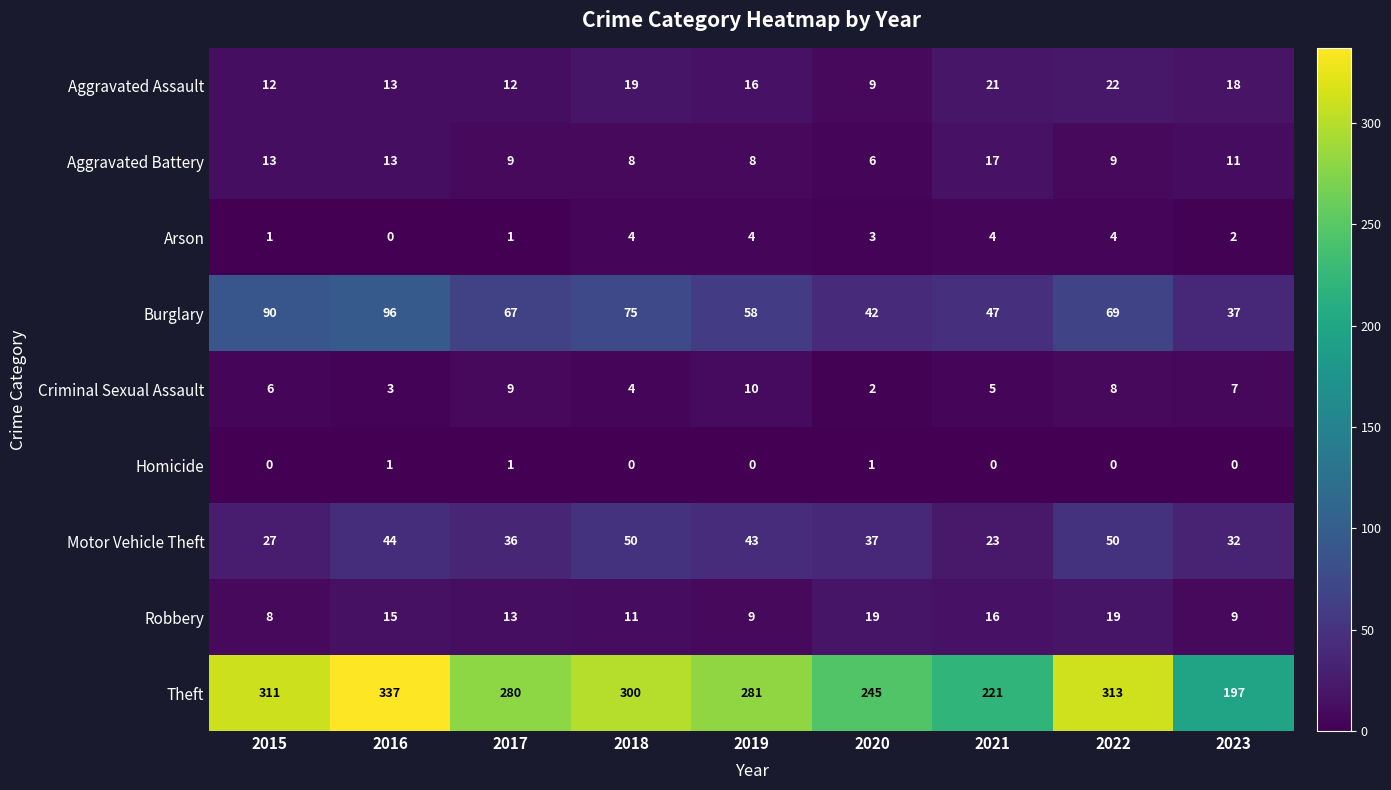

What is the difference between the highest and lowest values at 2015?

311